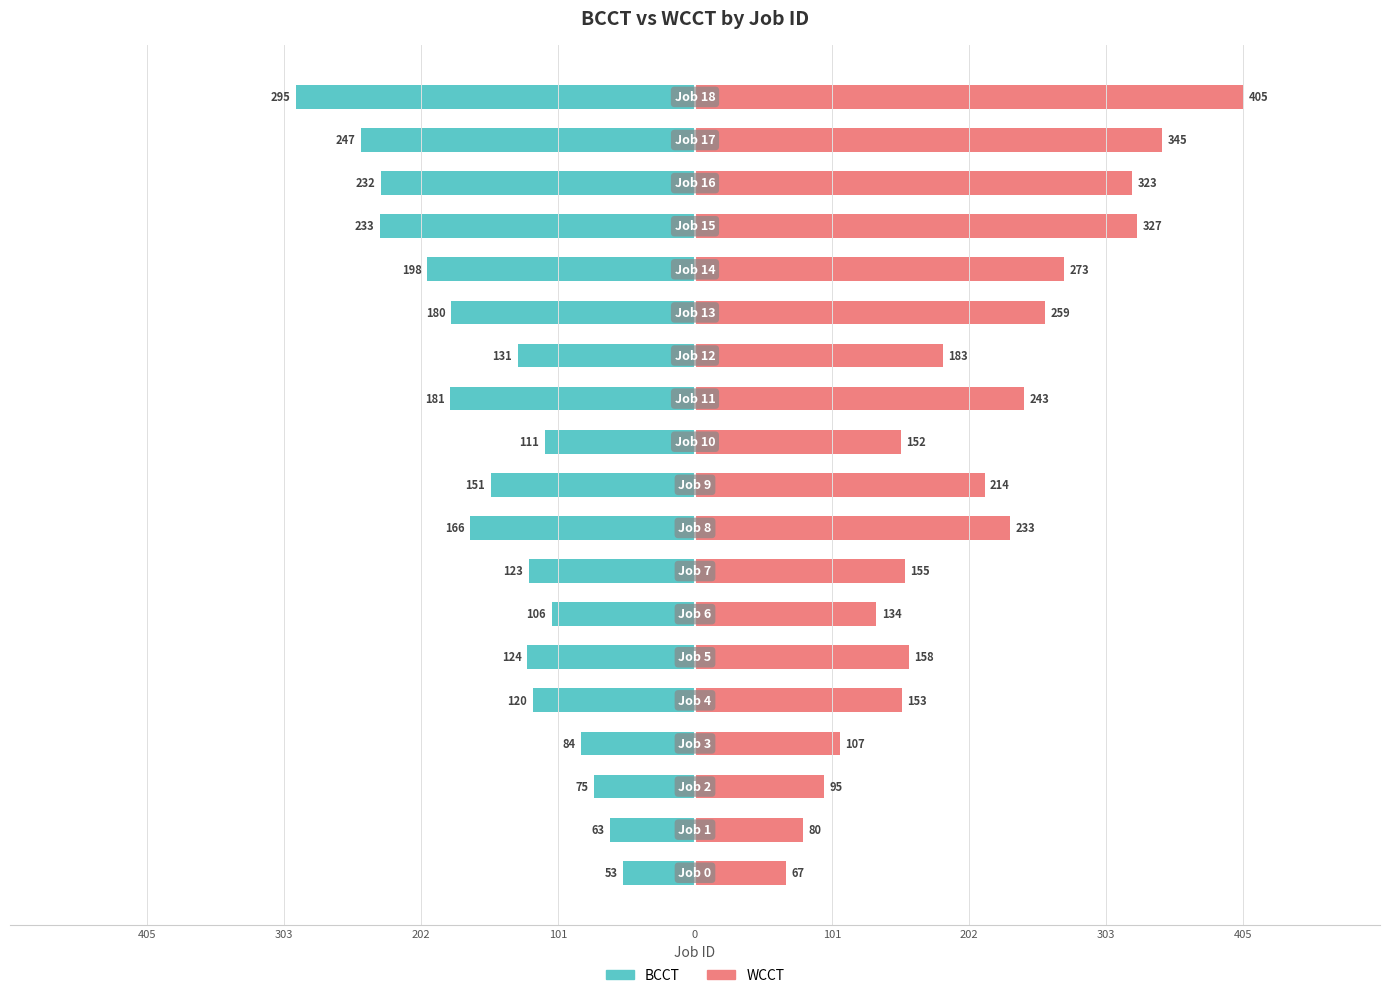

Is it true that WCCT equals 102 at 10?

False